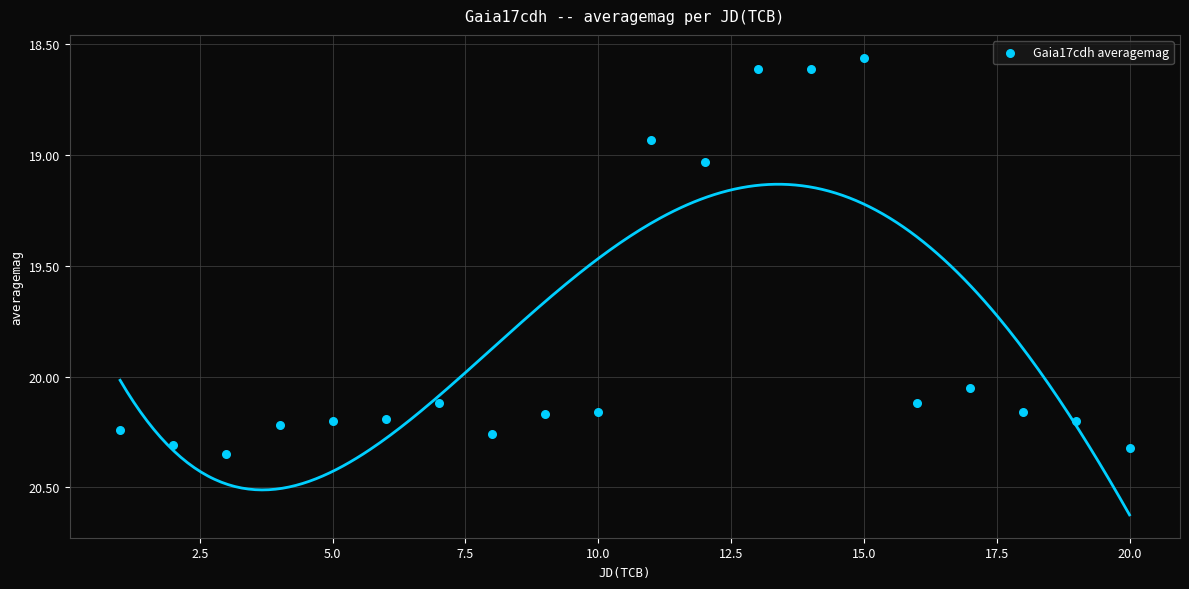

What is the range of Y values (max minus min)?

1.8